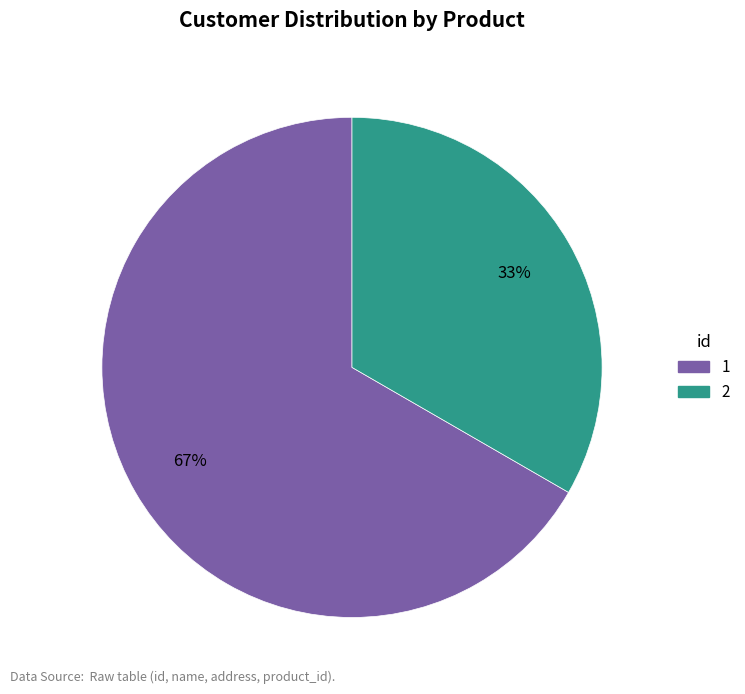

To the nearest percent, what is the combined percentage of 2 and 1?

100%